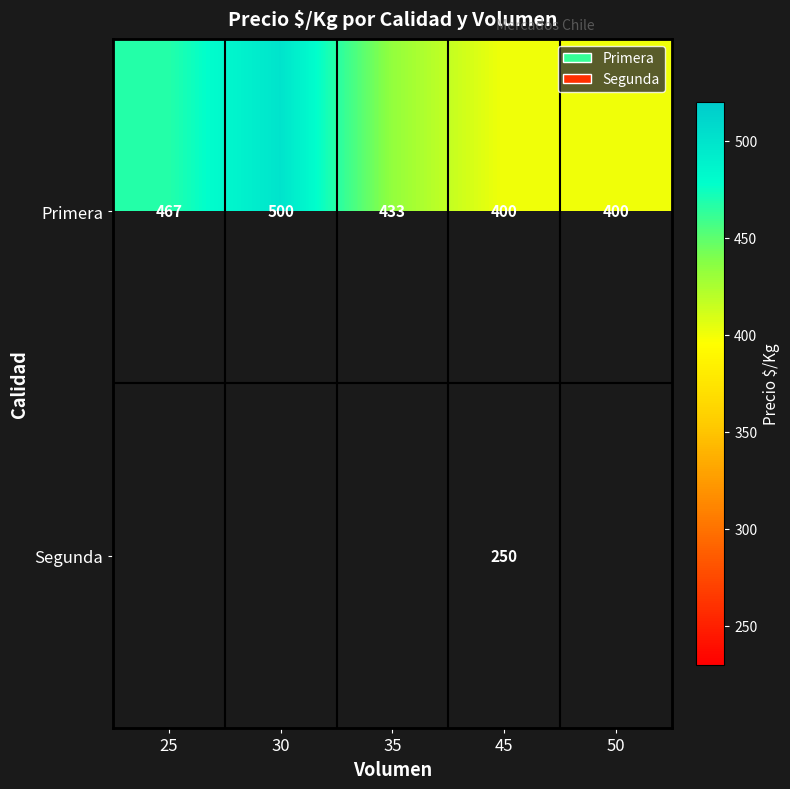

The value of Primera at 45 is 400. True or false?

True